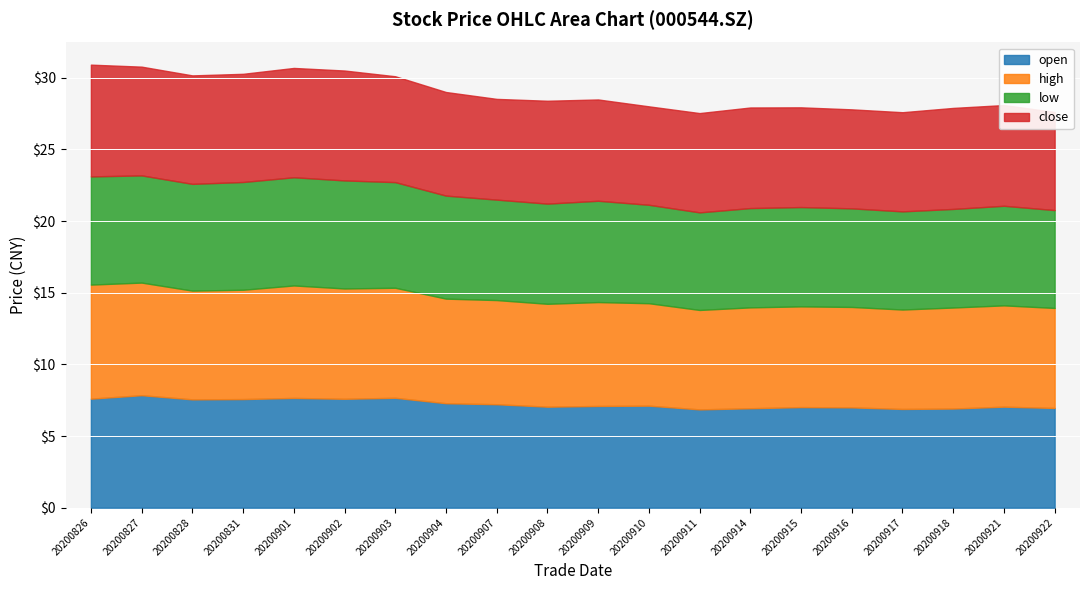

Reading right to left, what are all the values shown in this chart?

open: 7.0	7.0	6.9	6.9	7.0	7.0	6.9	6.9	7.1	7.1	7.0	7.2	7.3	7.7	7.6	7.7	7.6	7.6	7.8	7.6
high: 7.0	7.1	7.0	6.9	7.0	7.0	7.0	6.9	7.2	7.2	7.2	7.3	7.3	7.7	7.7	7.8	7.6	7.6	7.9	8.0
low: 6.8	7.0	6.9	6.8	6.9	6.9	6.9	6.8	6.9	7.1	7.0	7.0	7.2	7.4	7.5	7.5	7.5	7.5	7.5	7.5
close: 6.8	7.0	7.0	6.9	6.9	7.0	7.0	6.9	6.9	7.1	7.2	7.0	7.2	7.4	7.7	7.6	7.5	7.6	7.6	7.8